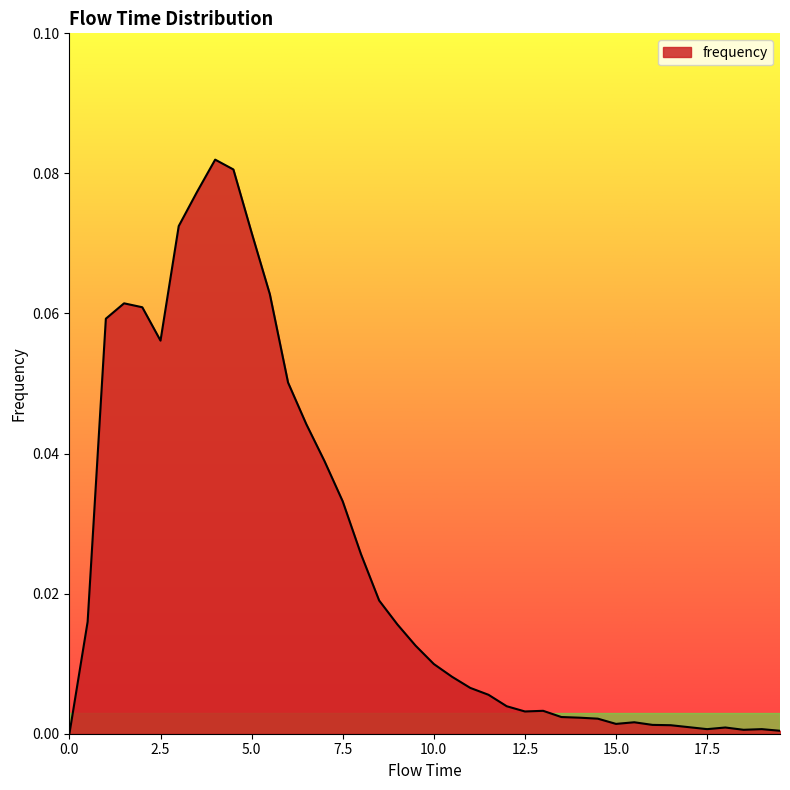

How many points are higher than both their immediate neighbors (excluding endpoints)?

6